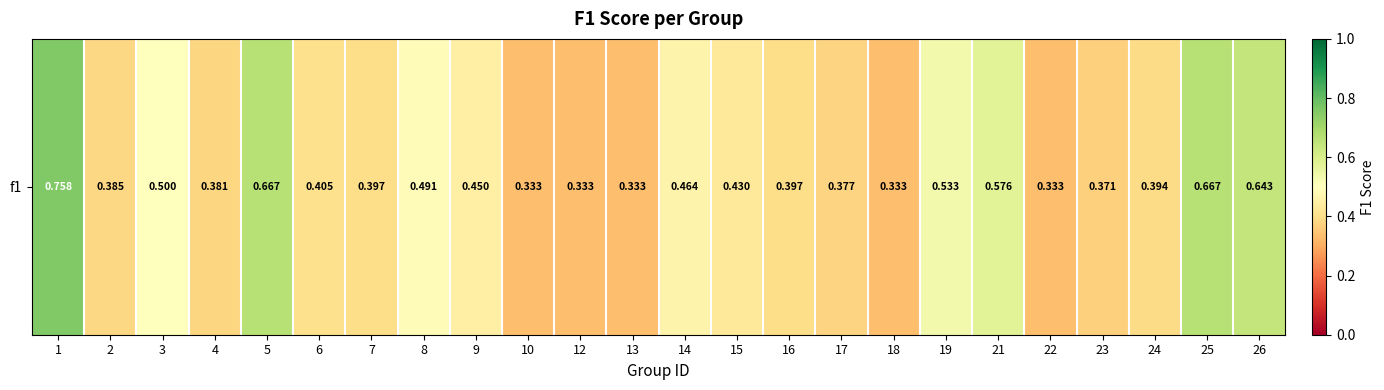

Count the values in the range 0 to 1.

24